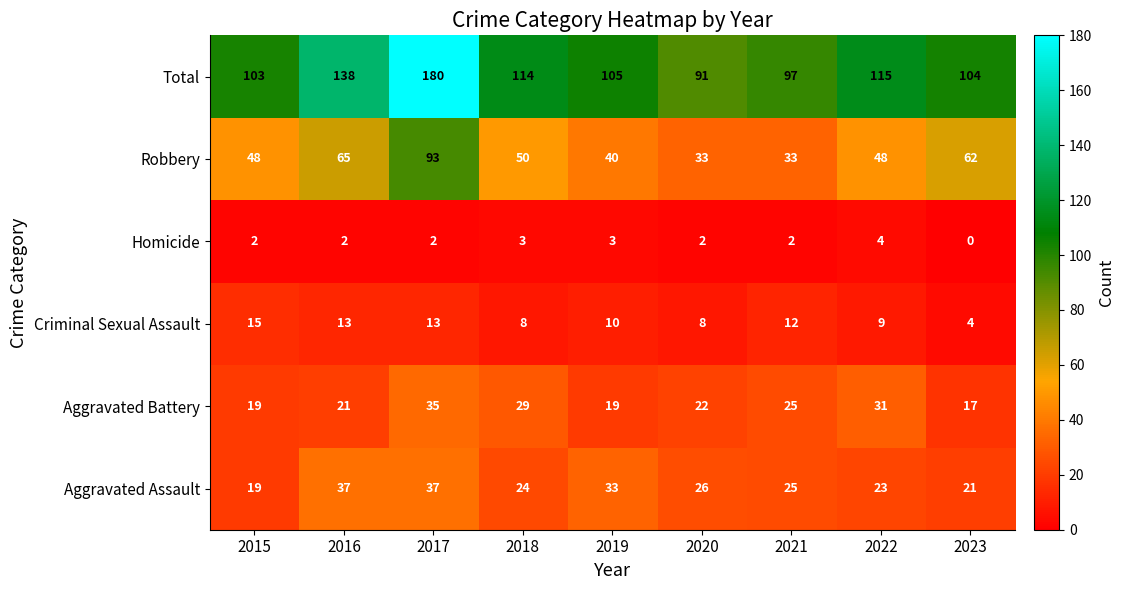

List the labels in order of Total value, largest first.

2017, 2016, 2022, 2018, 2019, 2023, 2015, 2021, 2020